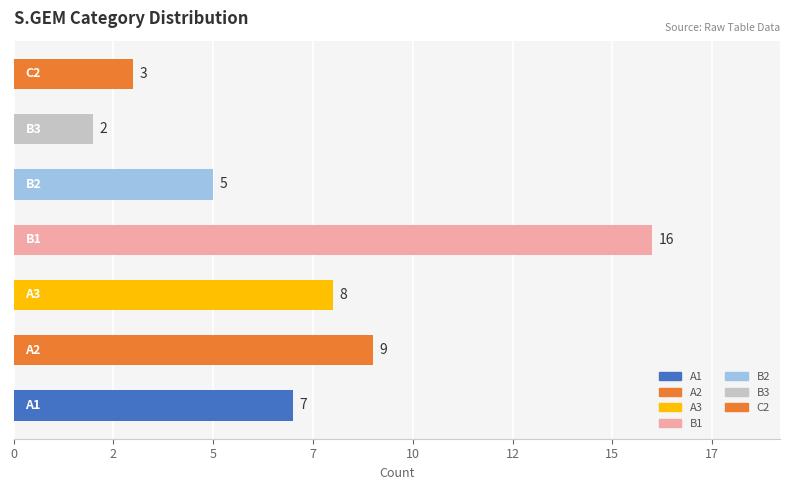

Are the bars horizontal?

Yes